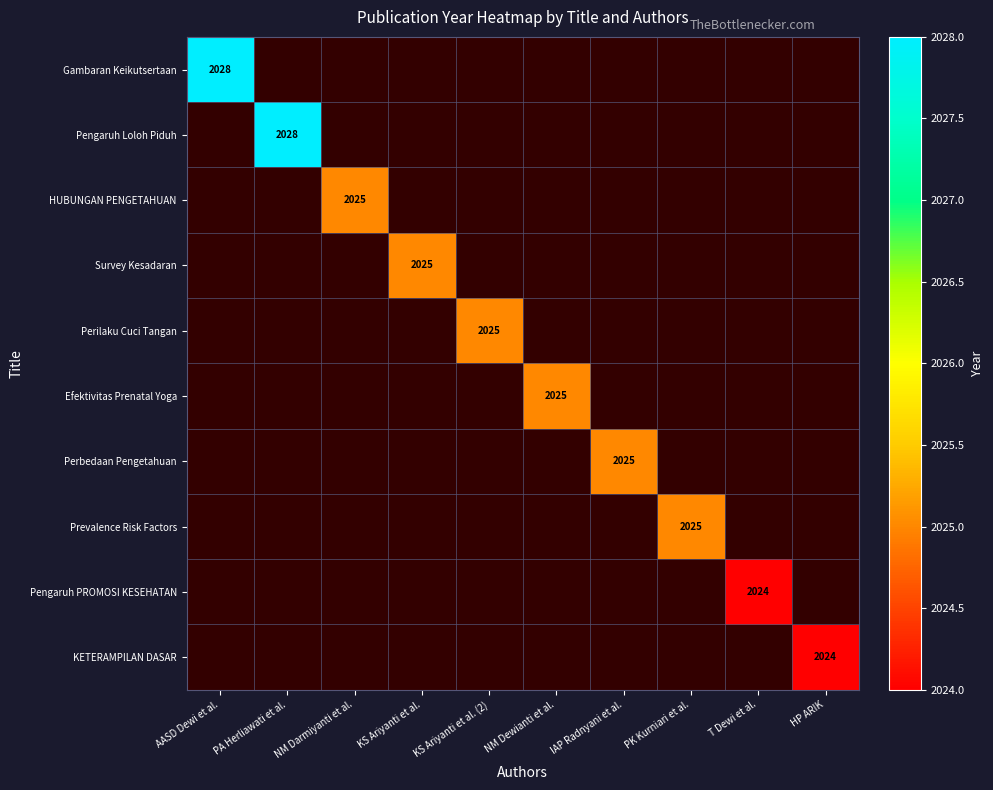

Count the number of categories in the chart.

10